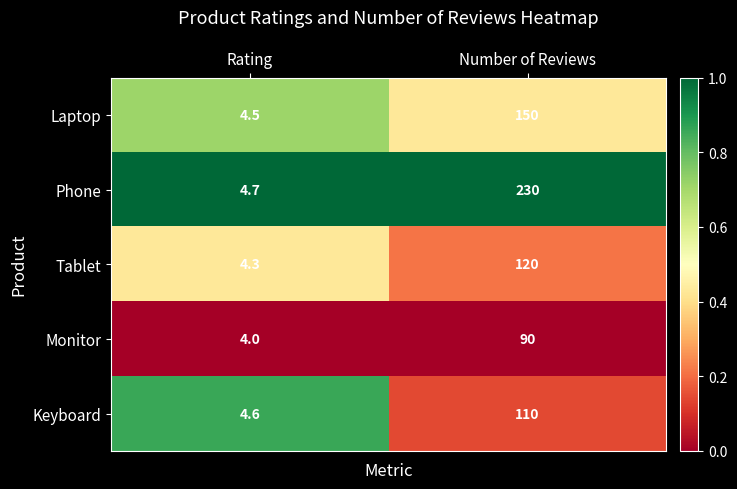

True or false: Laptop has a value of 4.5 at Rating.

True